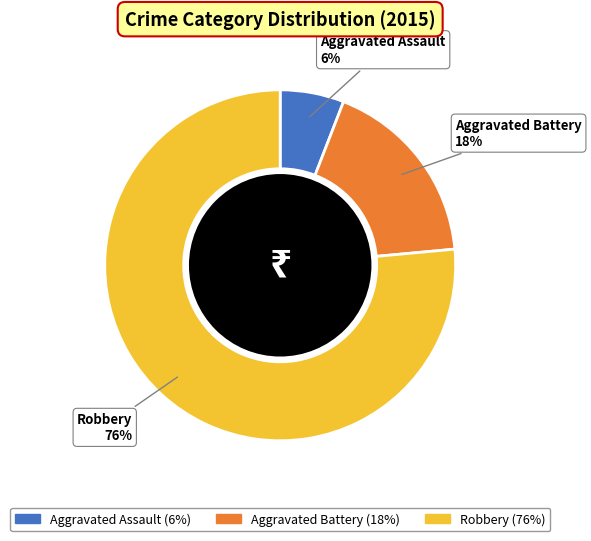

True or false: Aggravated Battery accounts for 12% of the total.

False